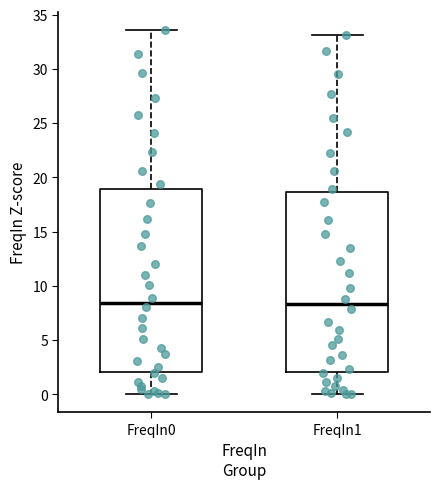

Where is the lower edge of the box for FreqIn0 on the y-axis? The values are not printed on the chart, so give them approximately, as read against the axis.

2.0